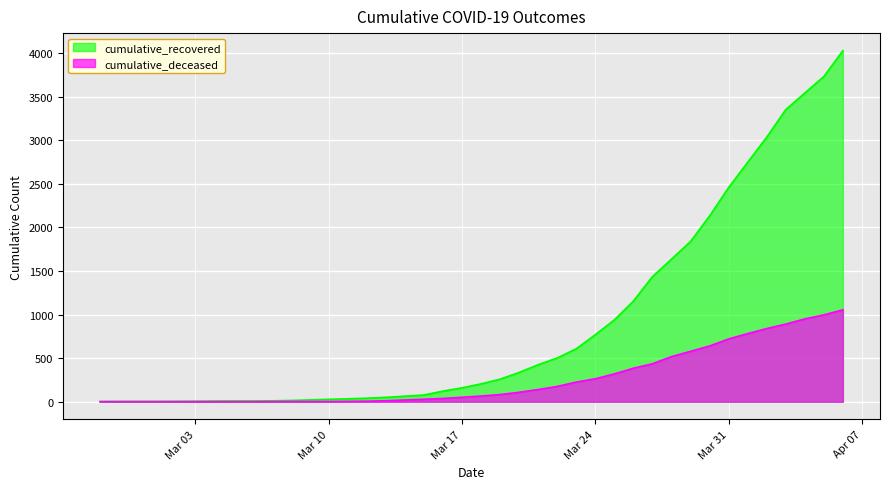

Rank the series by their maximum value, from lowest to highest.

cumulative_deceased, cumulative_recovered